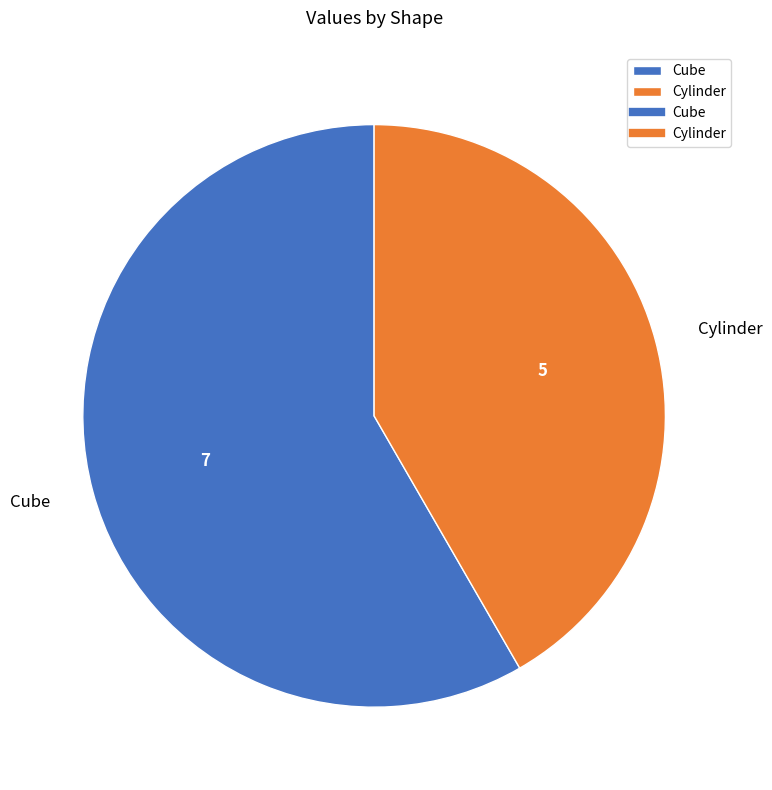

How many slices are in this pie chart?

2